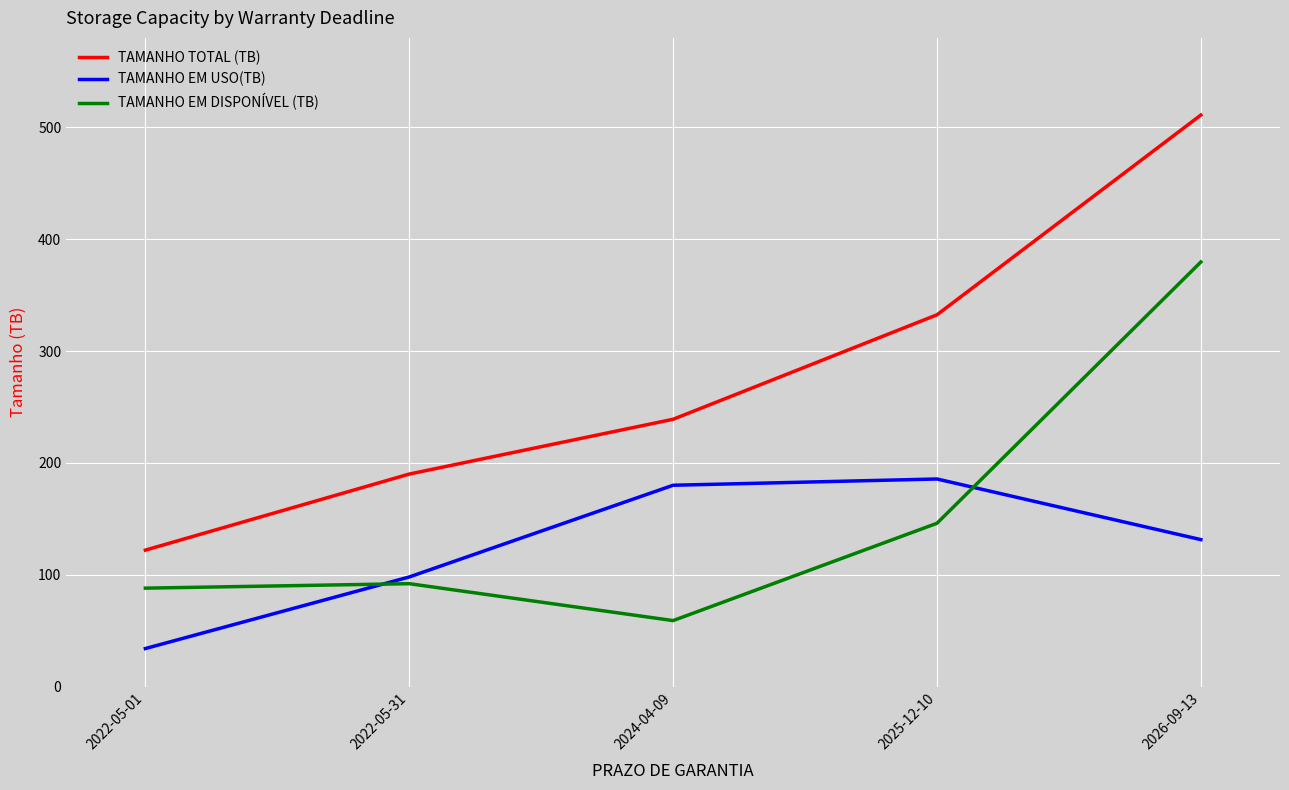

What is the sum of all TAMANHO EM USO(TB) values?

629.0